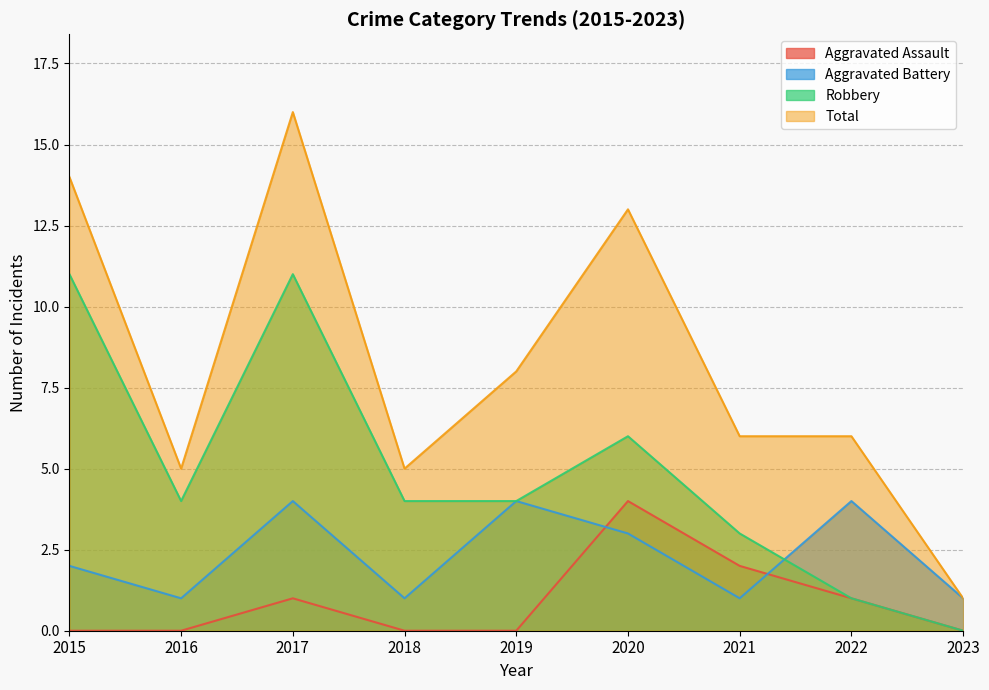

What is the total value across all series at 2020?

26